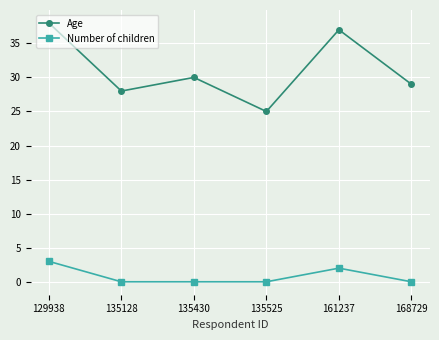

In Age, how many points are higher than both neighbors (excluding endpoints)?

2